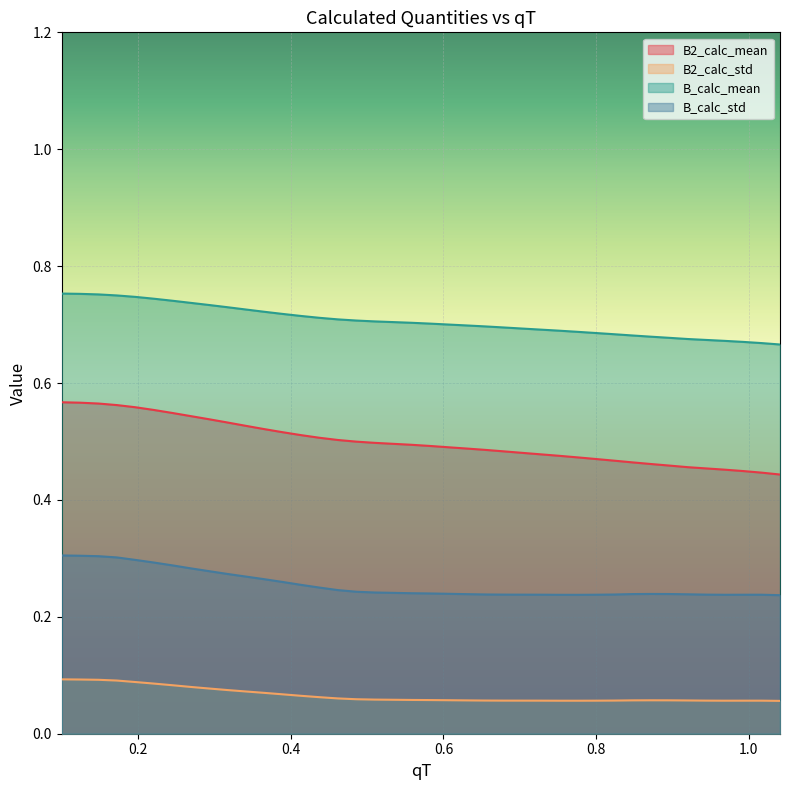

True or false: B2_calc_std and B_calc_std cross at least once.

False